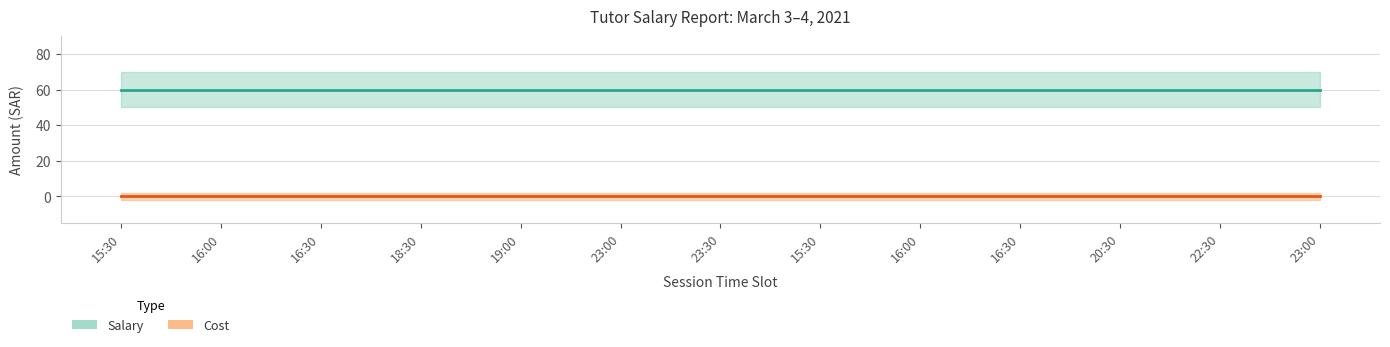

List the series in order of their peak value, highest first.

Salary, Cost